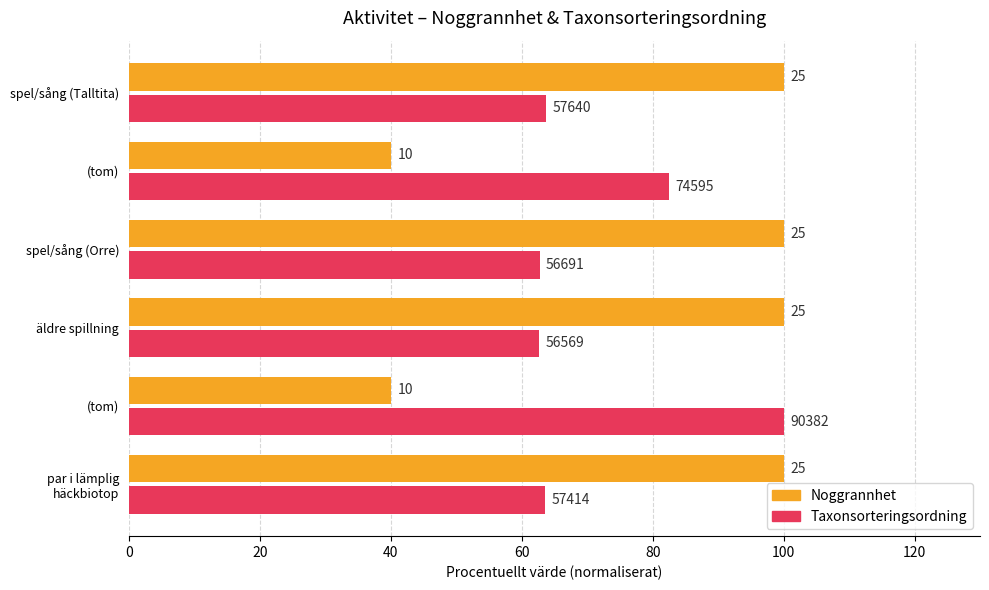

What are all the series names shown in the legend?

Noggrannhet, Taxonsorteringsordning